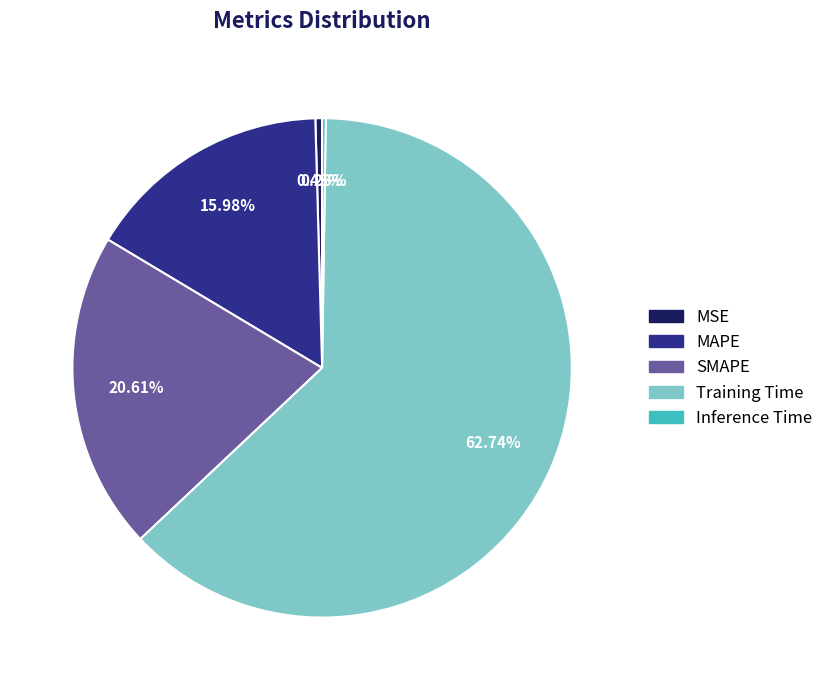

Is Training Time the majority of the pie?

Yes